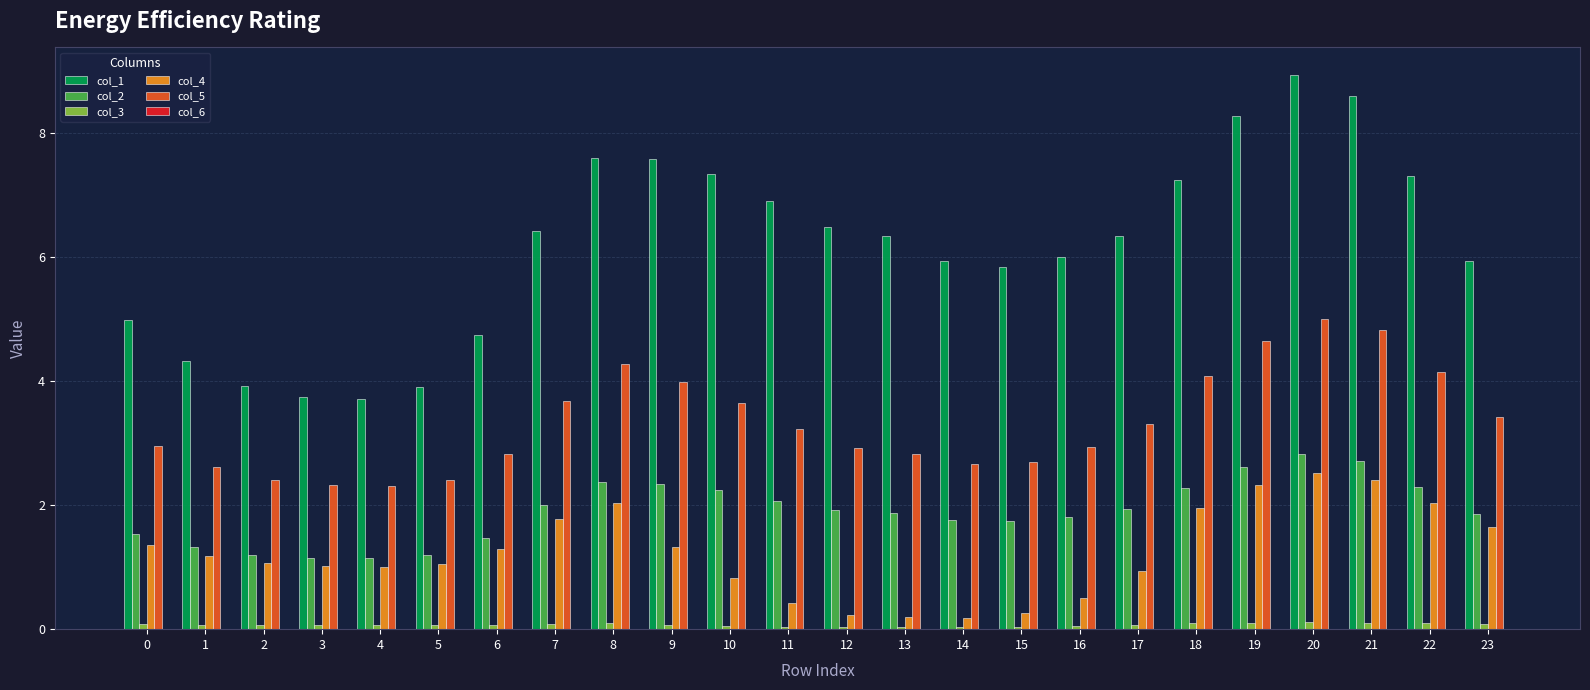

What is the maximum value shown in the chart?

8.9